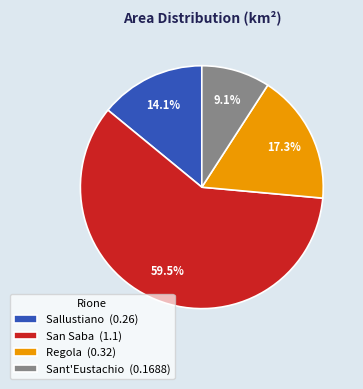

To the nearest percent, what percentage of the pie is Regola?

17%